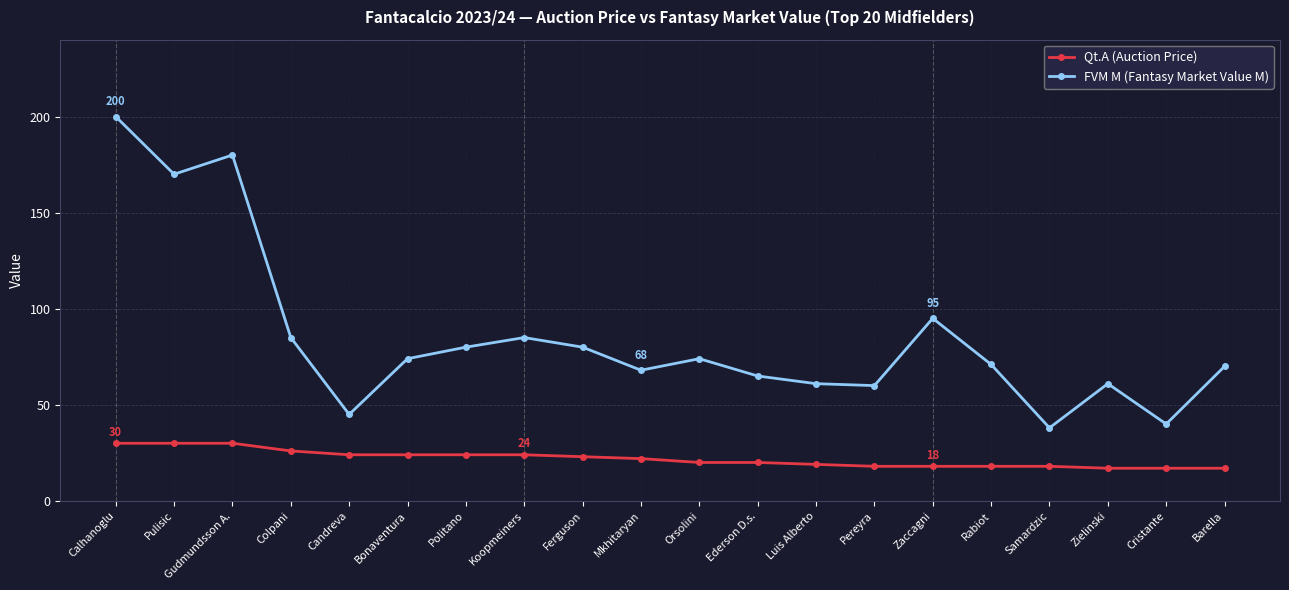

Which series has the widest spread of values?

FVM M (Fantasy Market Value M)